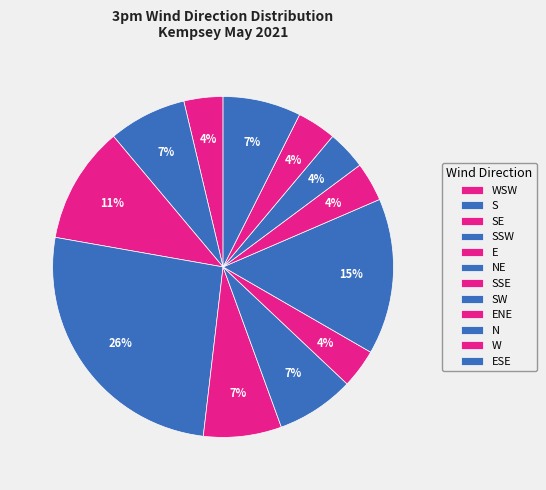

Which slice is the smallest?

SSW